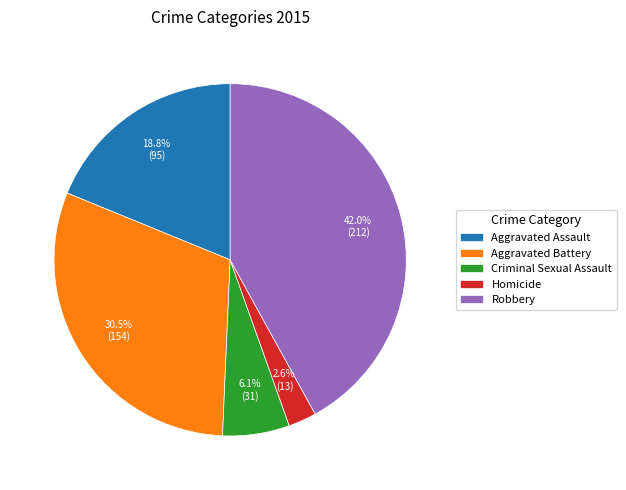

What portion of the pie excludes Aggravated Battery?

69.5%